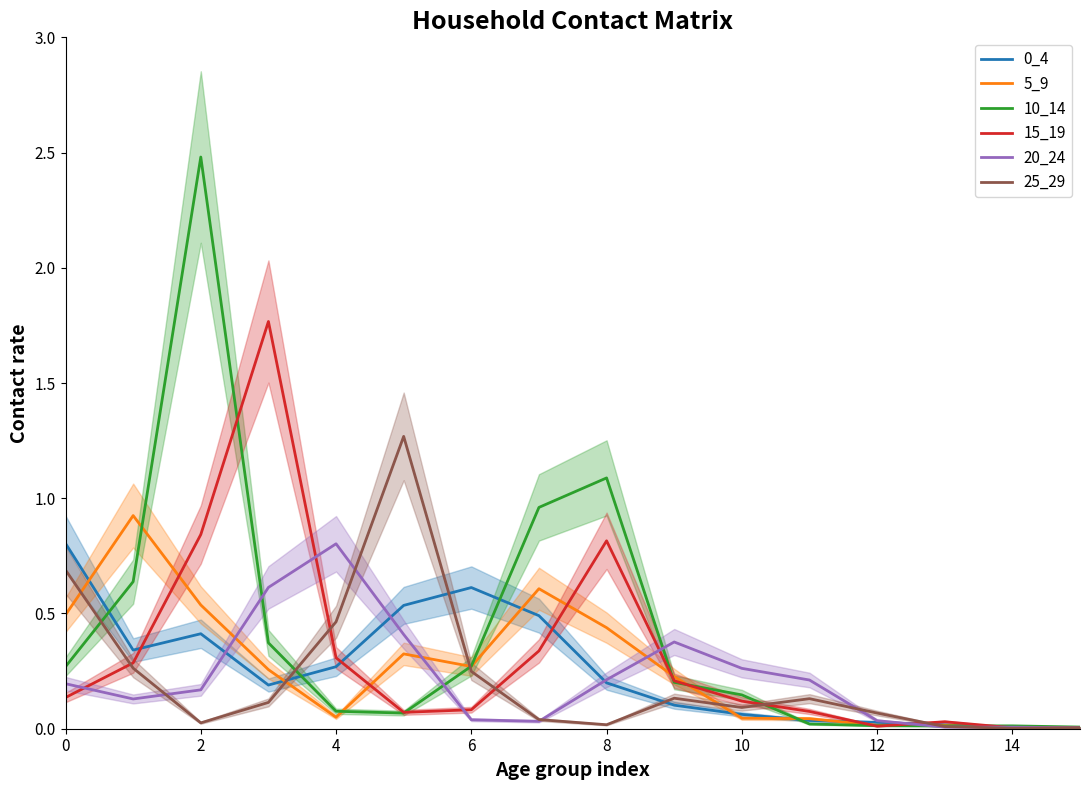

Count the number of data series in this chart.

6